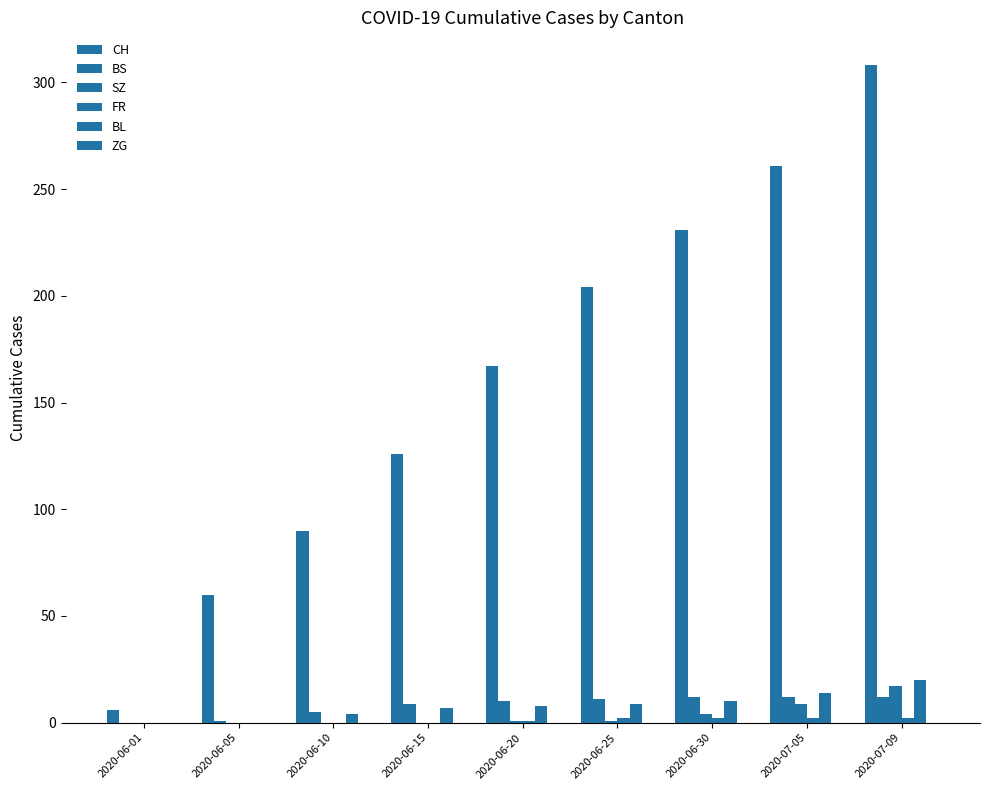

Which has a higher value, 2020-07-09 or 2020-06-10?

2020-07-09